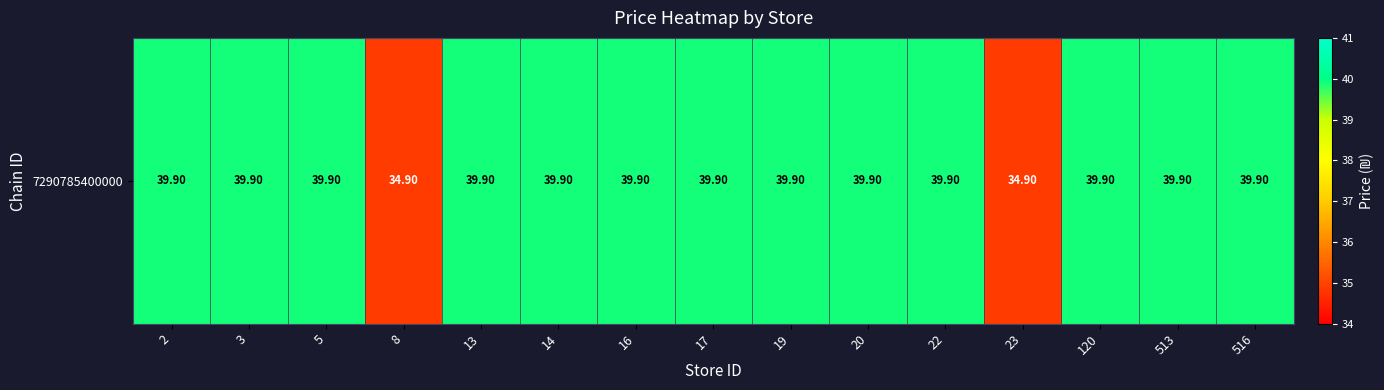

What is the average value?

39.2